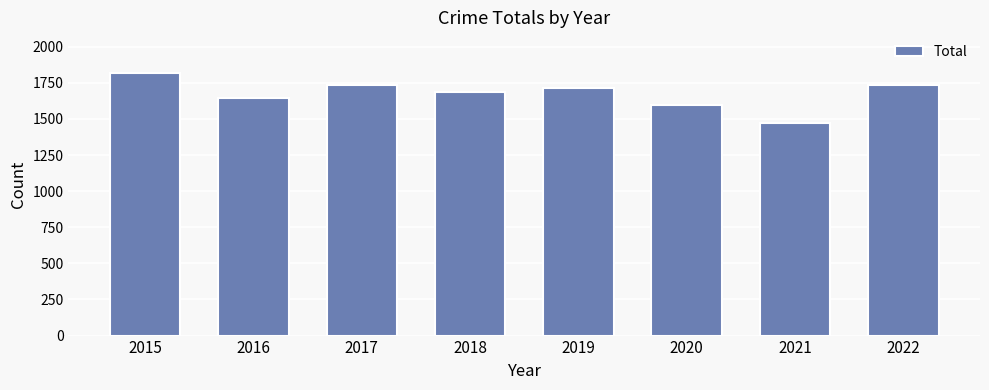

What is the minimum value shown in the chart?

1470